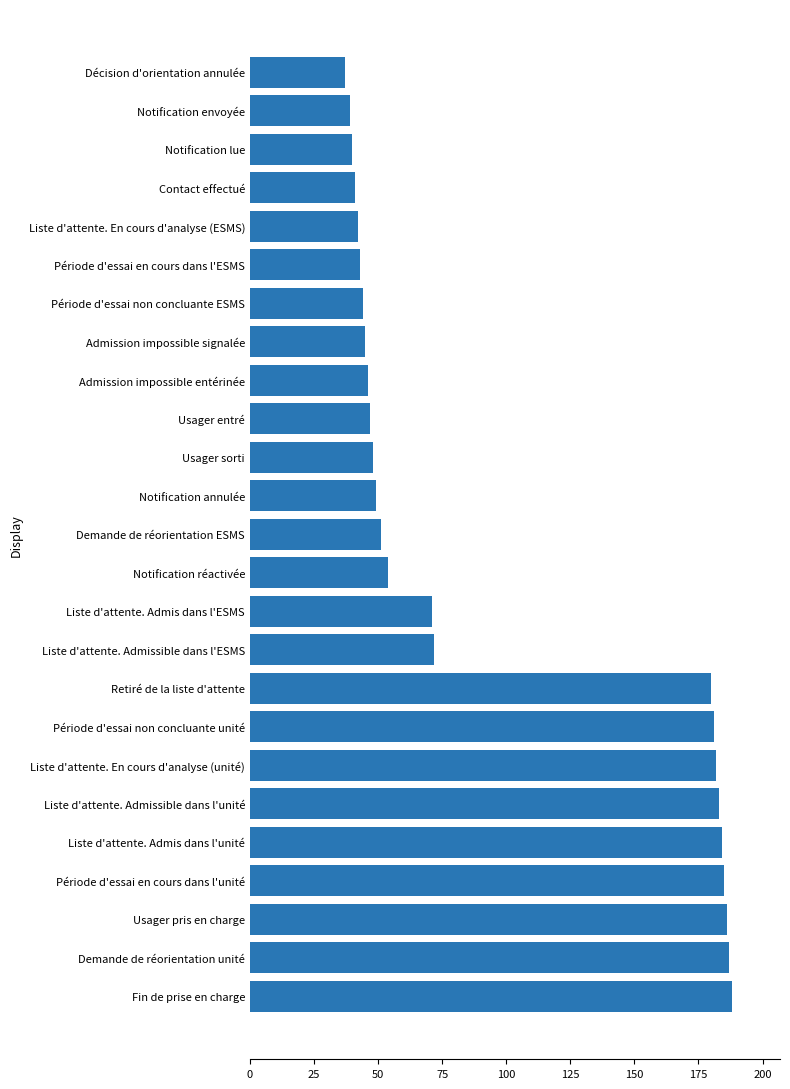

Reading bottom to top, extract all data points from this chart.

Fin de prise en charge=188	Demande de réorientation unité=187	Usager pris en charge=186	Période d'essai en cours dans l'unité=185	Liste d'attente. Admis dans l'unité=184	Liste d'attente. Admissible dans l'unité=183	Liste d'attente. En cours d'analyse (unité)=182	Période d'essai non concluante unité=181	Retiré de la liste d'attente=180	Liste d'attente. Admissible dans l'ESMS=72	Liste d'attente. Admis dans l'ESMS=71	Notification réactivée=54	Demande de réorientation ESMS=51	Notification annulée=49	Usager sorti=48	Usager entré=47	Admission impossible entérinée=46	Admission impossible signalée=45	Période d'essai non concluante ESMS=44	Période d'essai en cours dans l'ESMS=43	Liste d'attente. En cours d'analyse (ESMS)=42	Contact effectué=41	Notification lue=40	Notification envoyée=39	Décision d'orientation annulée=37